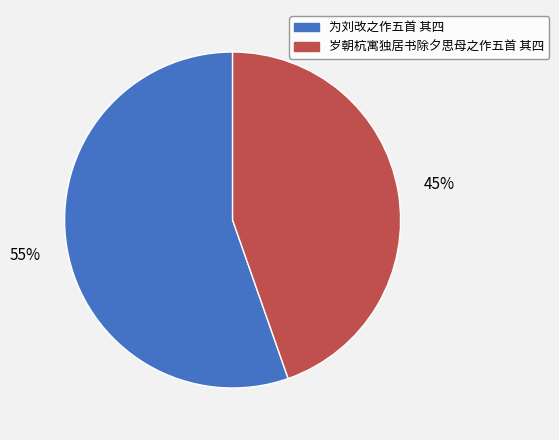

To the nearest percent, what is the average slice percentage?

50%